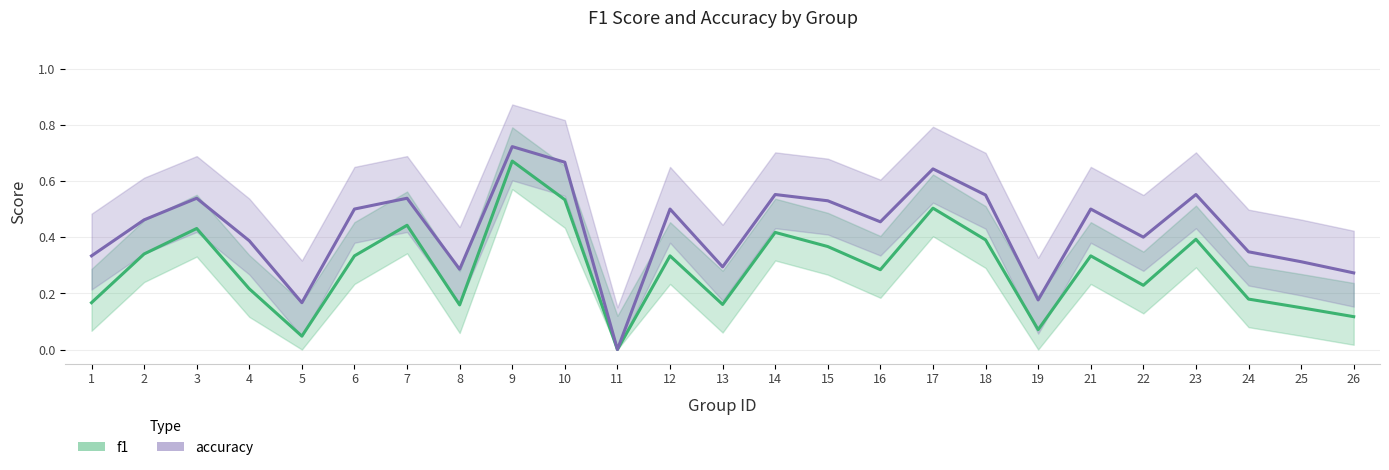

Is the value of f1_line at 8 greater than the value of accuracy_line at 9?

No